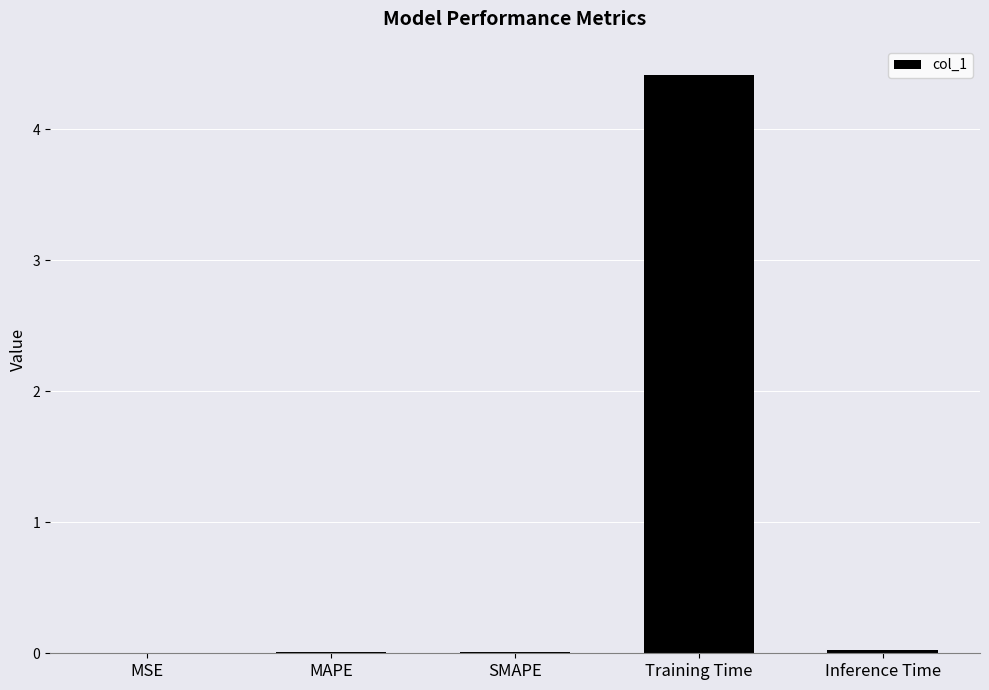

Are the bars grouped side by side (vs. stacked)?

No